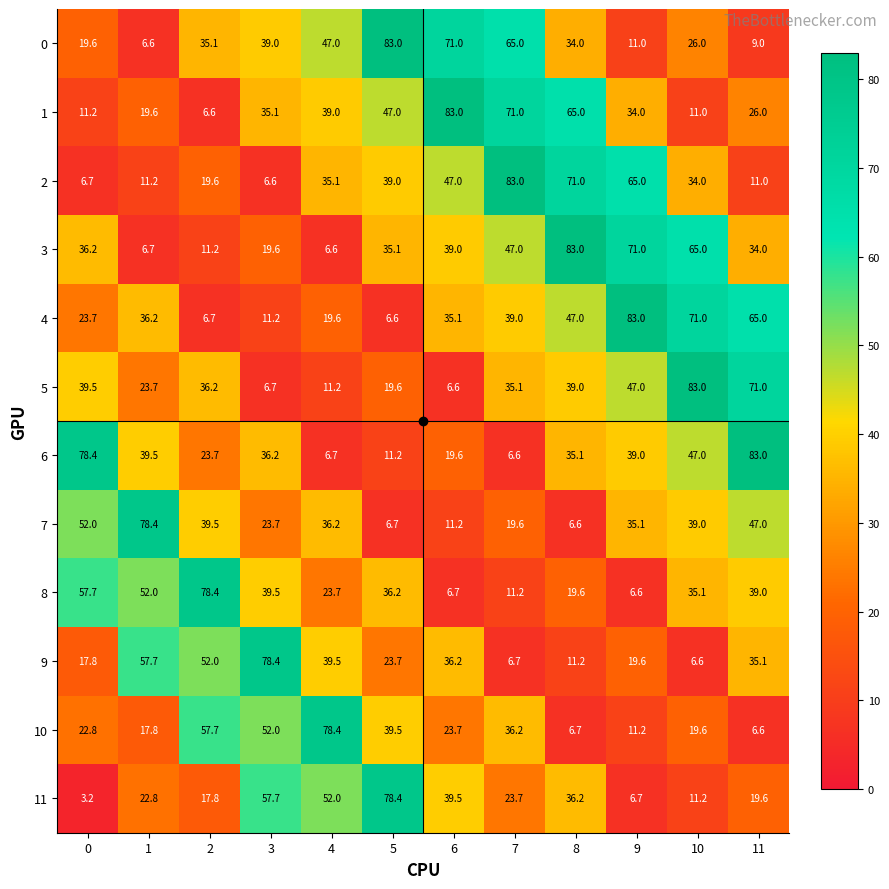

Rank the categories by 7 value from highest to lowest.

1, 0, 11, 2, 10, 4, 9, 3, 7, 6, 5, 8